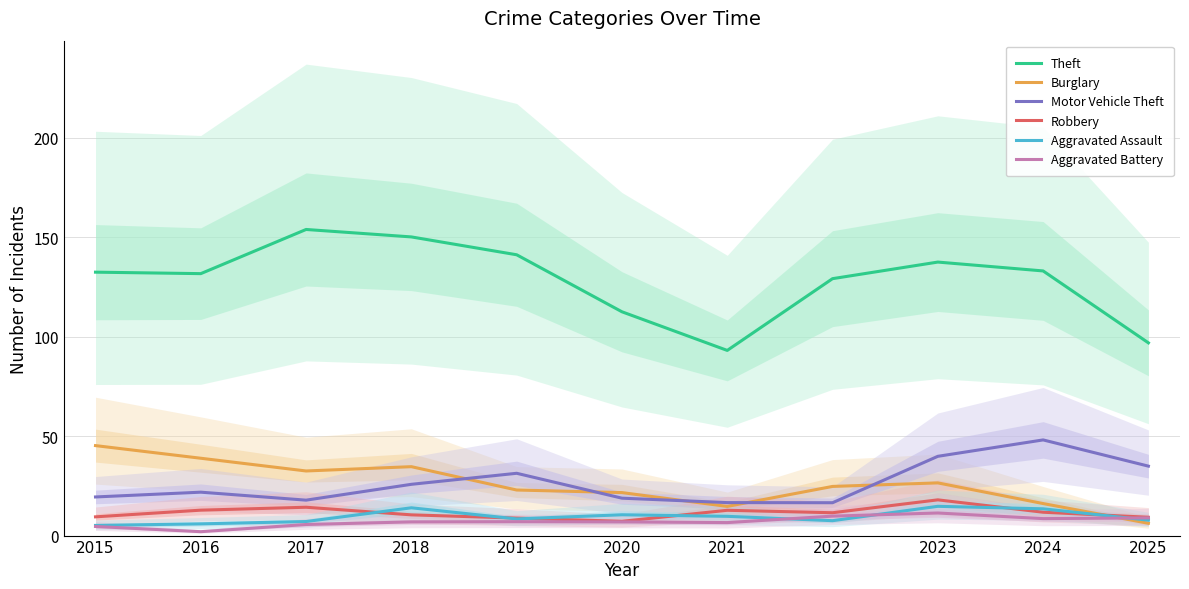

At which category is the sum across all series the highest?

2023